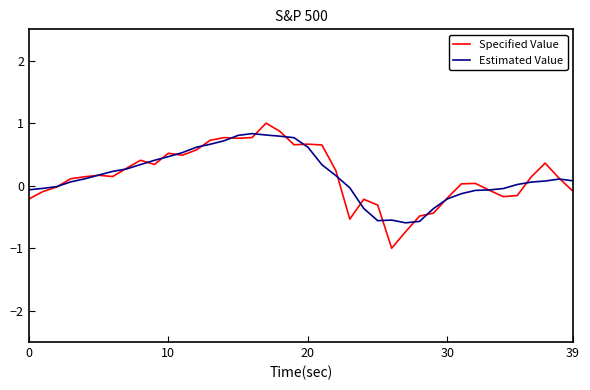

Which series ends up on top after the final intersection of Estimated Value and Specified Value?

Estimated Value